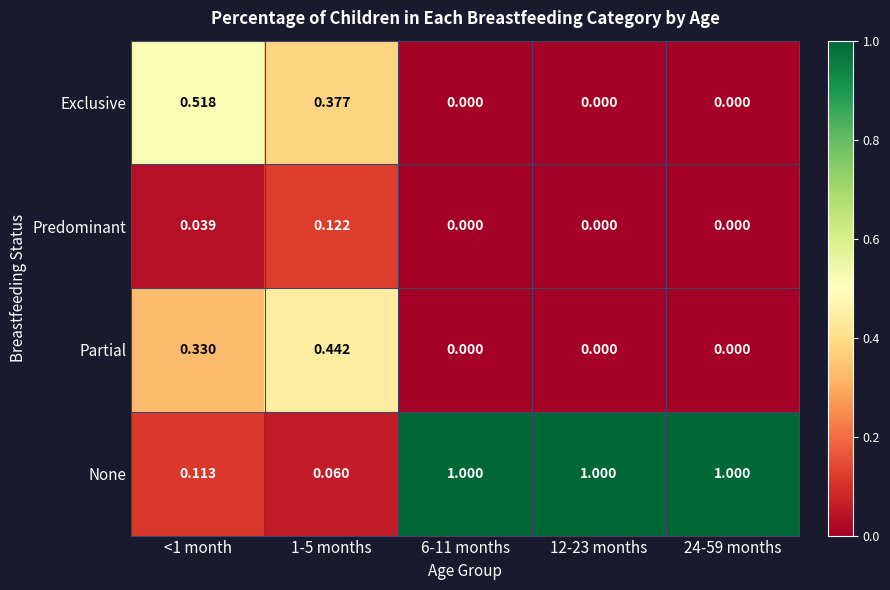

Count the number of categories in the chart.

5